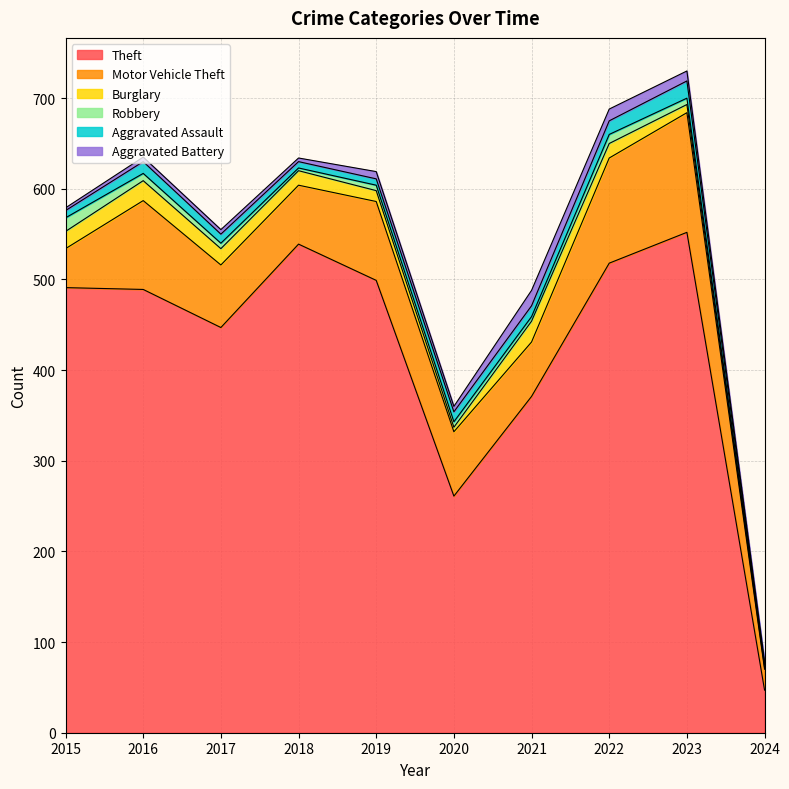

What is the sum of all Burglary values?

142